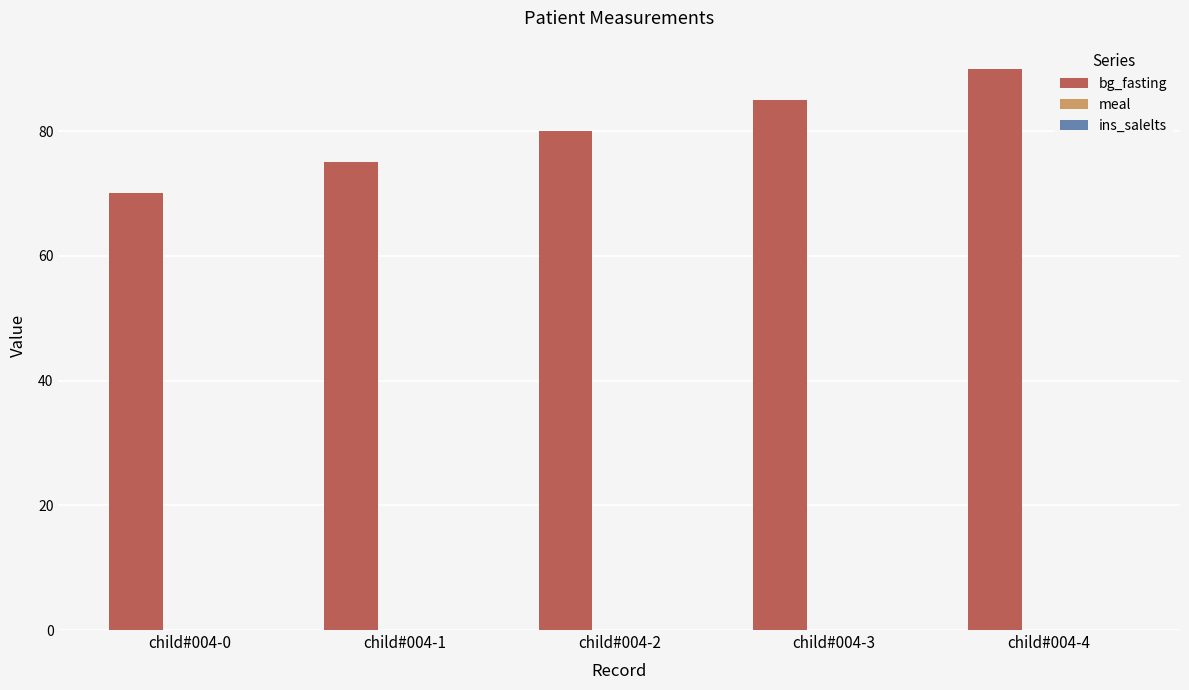

Which has a higher value, child#004-3 or child#004-4?

child#004-4